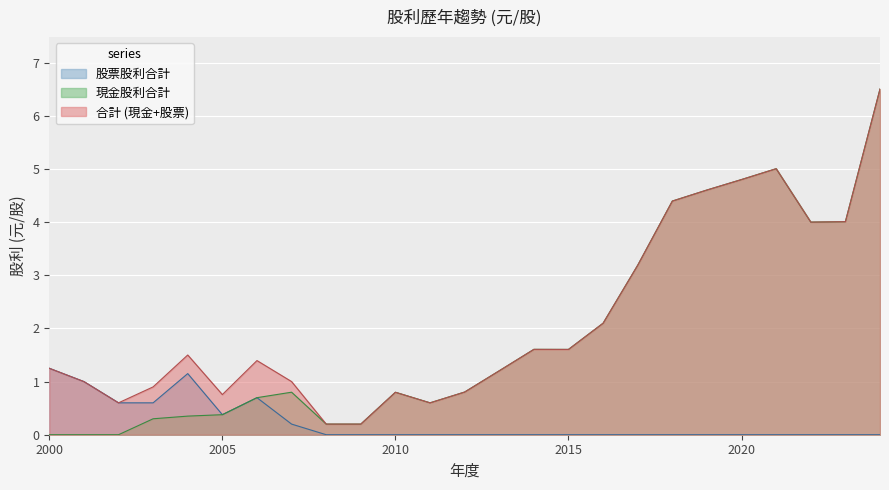

Rank the series by their maximum value, from highest to lowest.

合計 (現金+股票), 現金股利合計, 股票股利合計